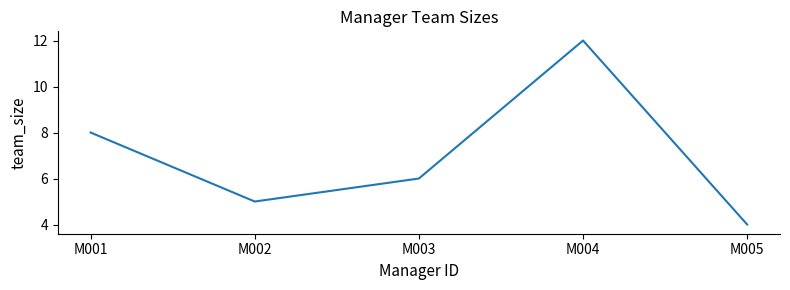

Where is the first local maximum?

M004